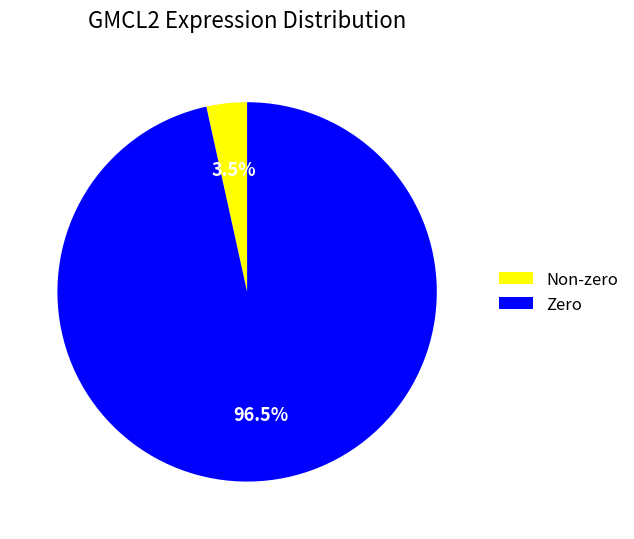

Which has a higher value, Zero or Non-zero?

Zero